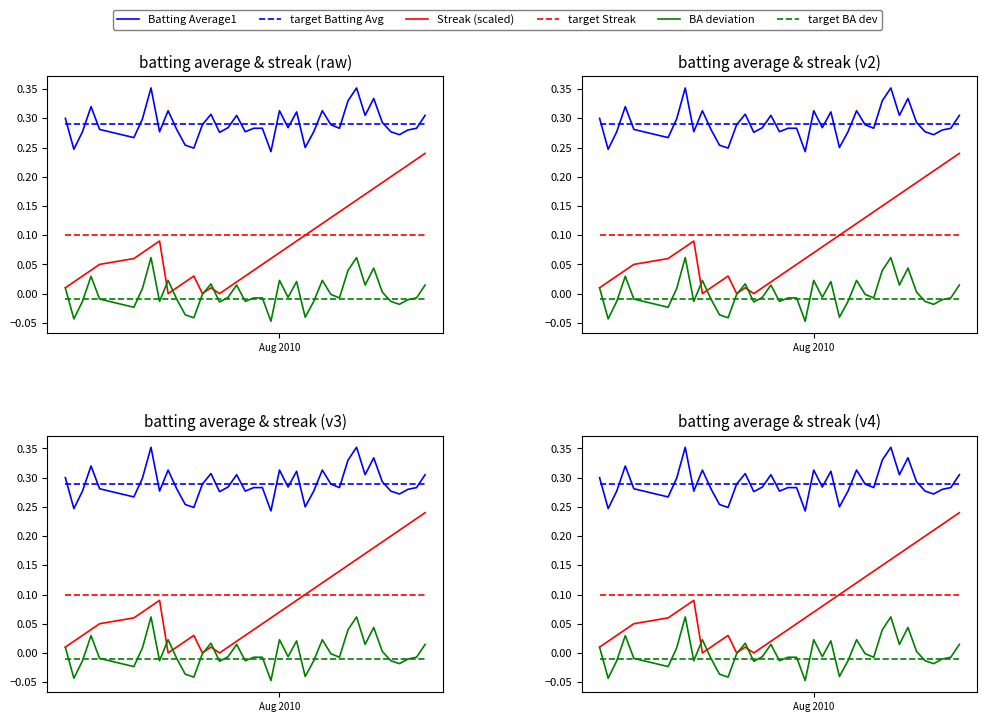

The BA deviation series shows 0.0 at 7. True or false?

False